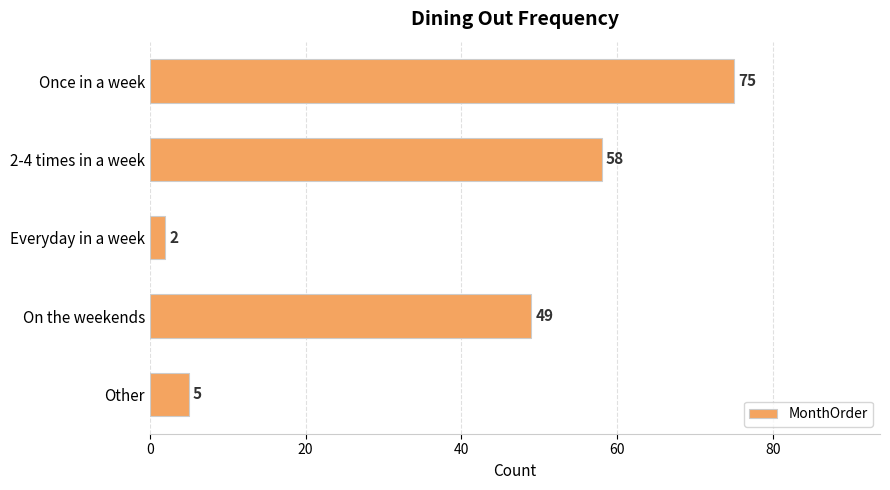

Reading top to bottom, extract all data points from this chart.

Once in a week=75	2-4 times in a week=58	Everyday in a week=2	On the weekends=49	Other=5